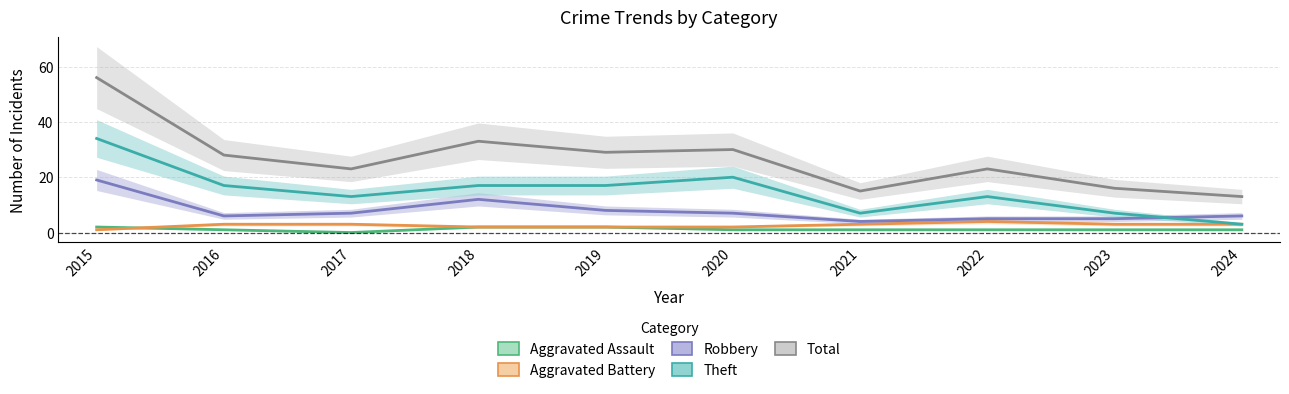

Which series has the largest range (max minus min)?

Total